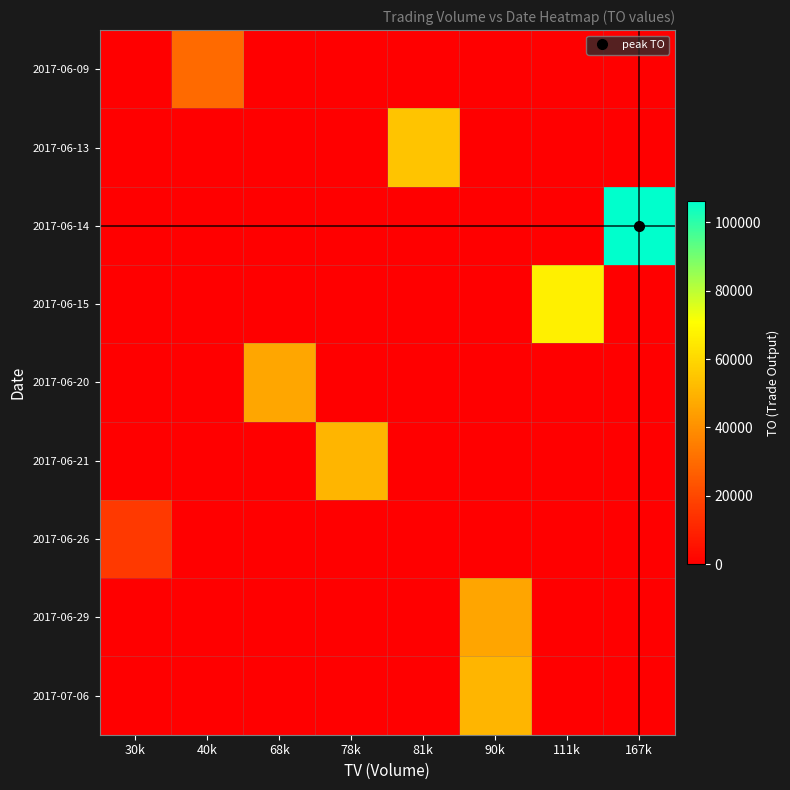

Between 40k and 90k, which series saw the biggest shift?

2017-07-06